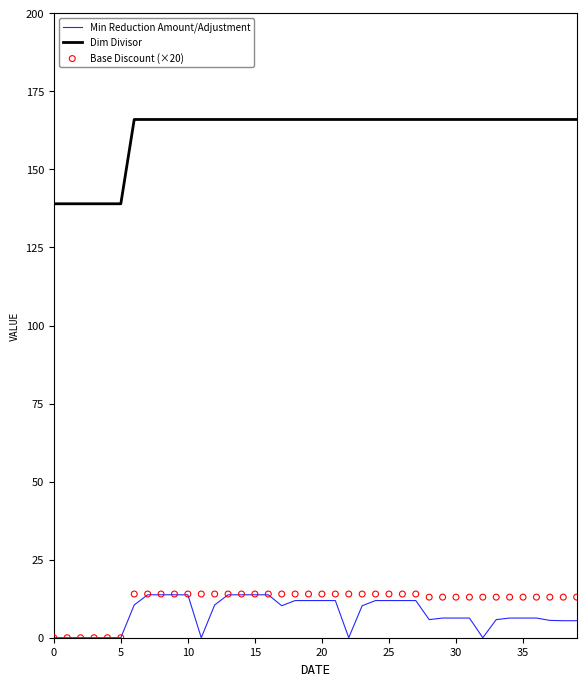

True or false: Min Reduction Amount/Adjustment and Dim Divisor cross at least once.

False